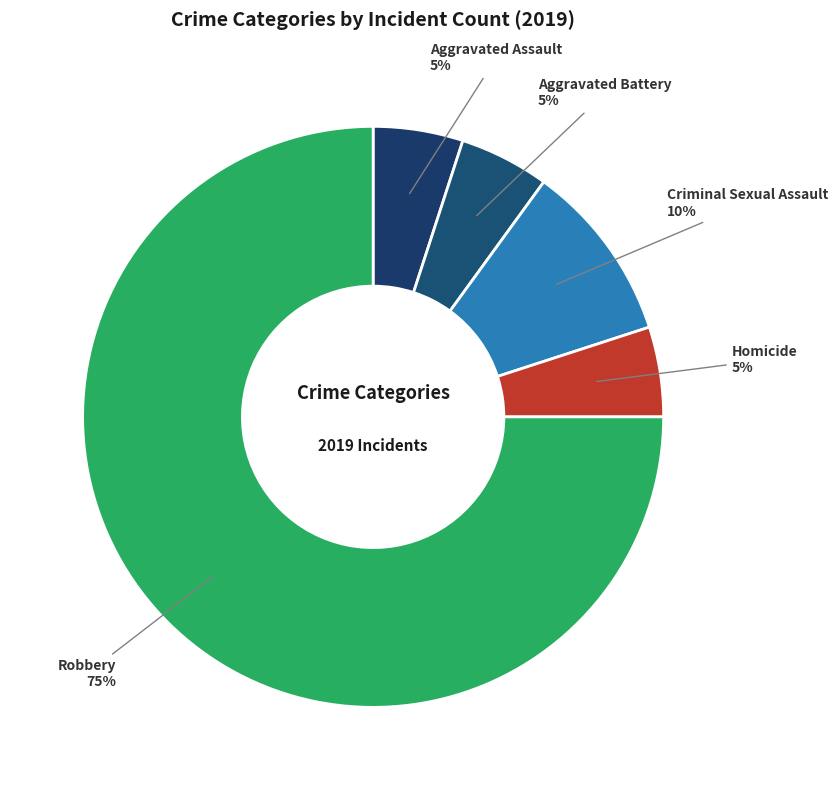

To the nearest percent, what portion does Aggravated Assault represent?

5%